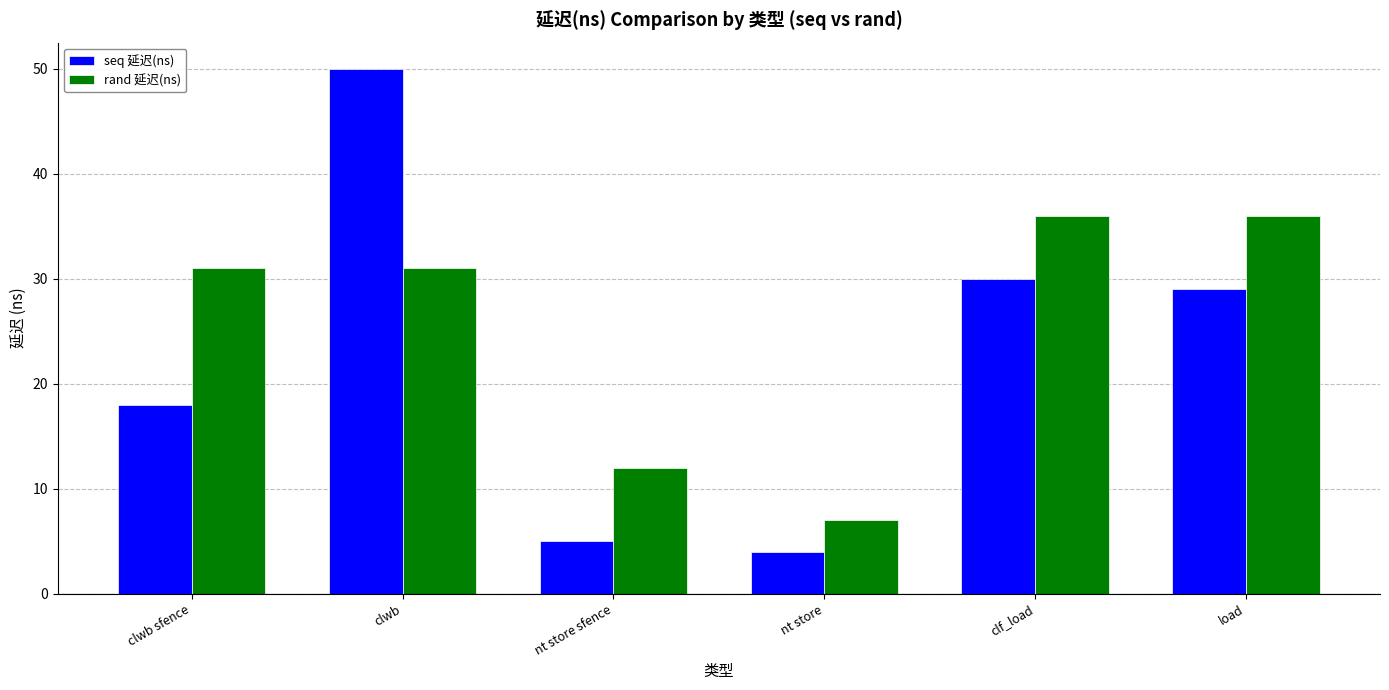

What is the maximum value for rand 延迟(ns)?

36